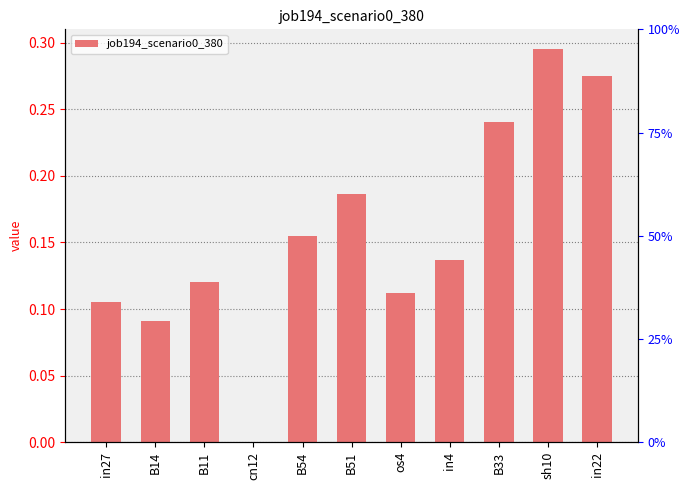

Count the number of data series in this chart.

1